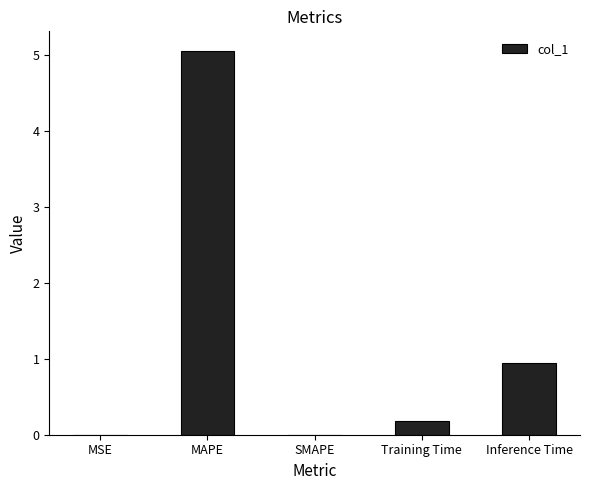

What is the change in value from MAPE to SMAPE?

-5.1